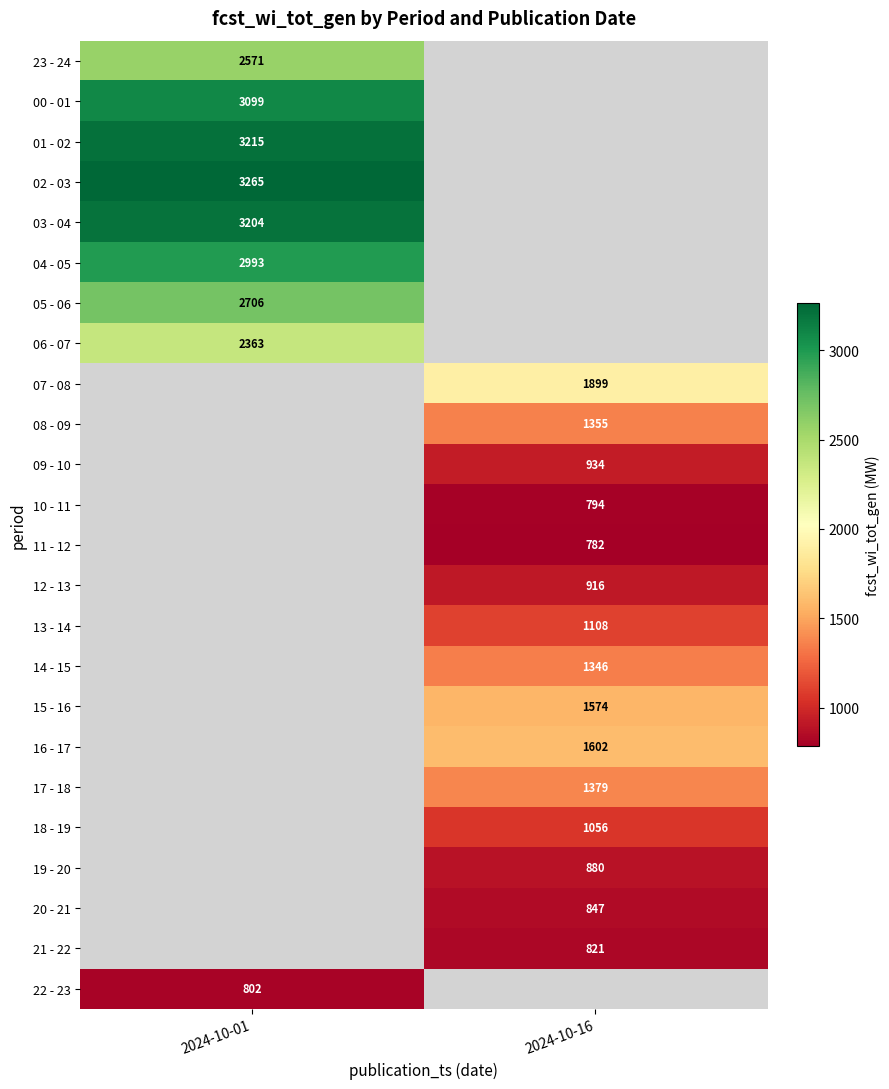

True or false: 22 - 23 has a value of 802 at 2024-10-01.

True